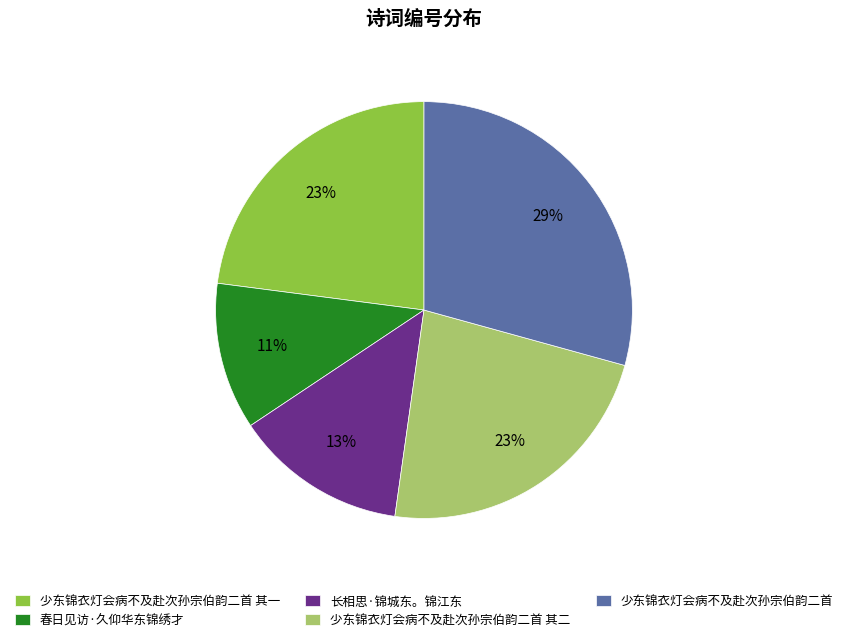

Does 少东锦衣灯会病不及赴次孙宗伯韵二首 represent more than half of the total?

No